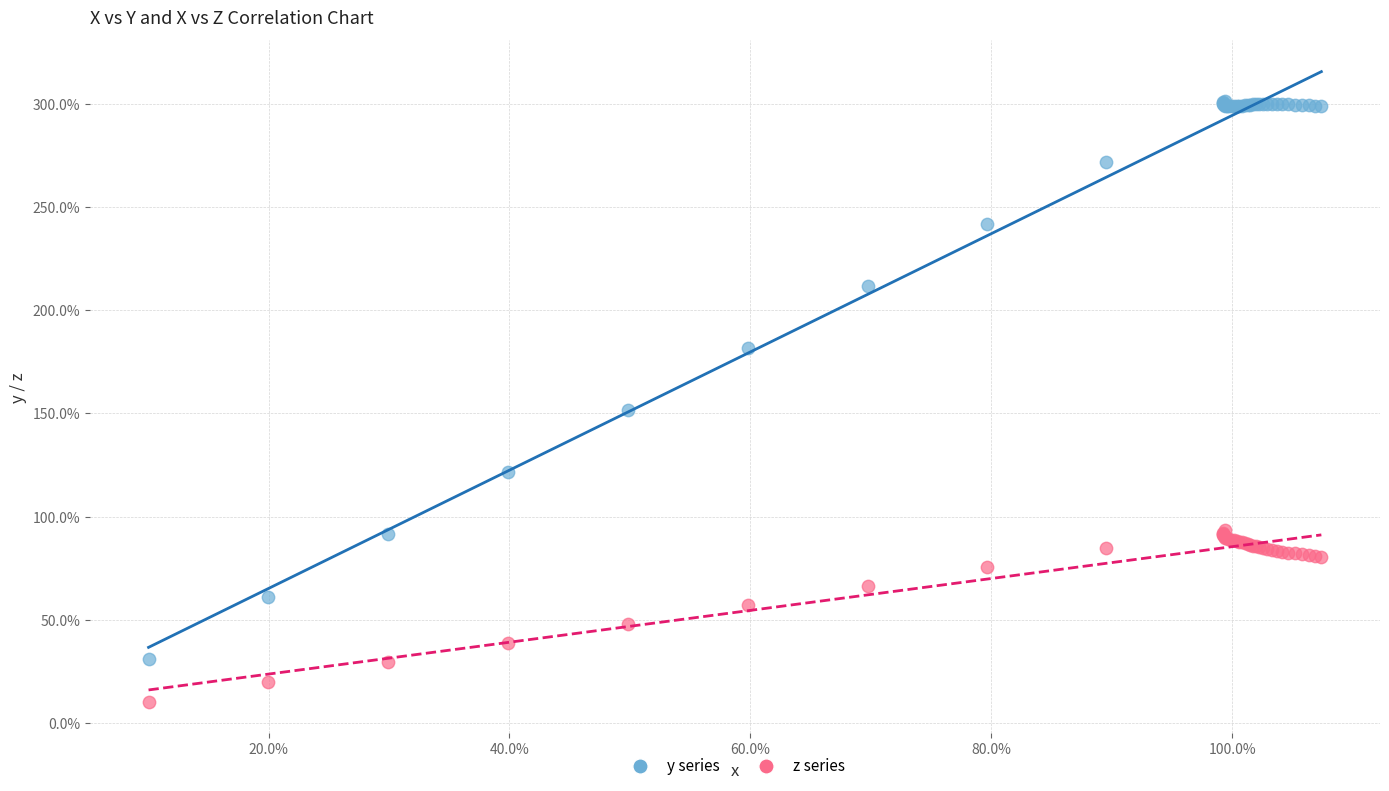

Which series has the widest spread of Y values?

y series